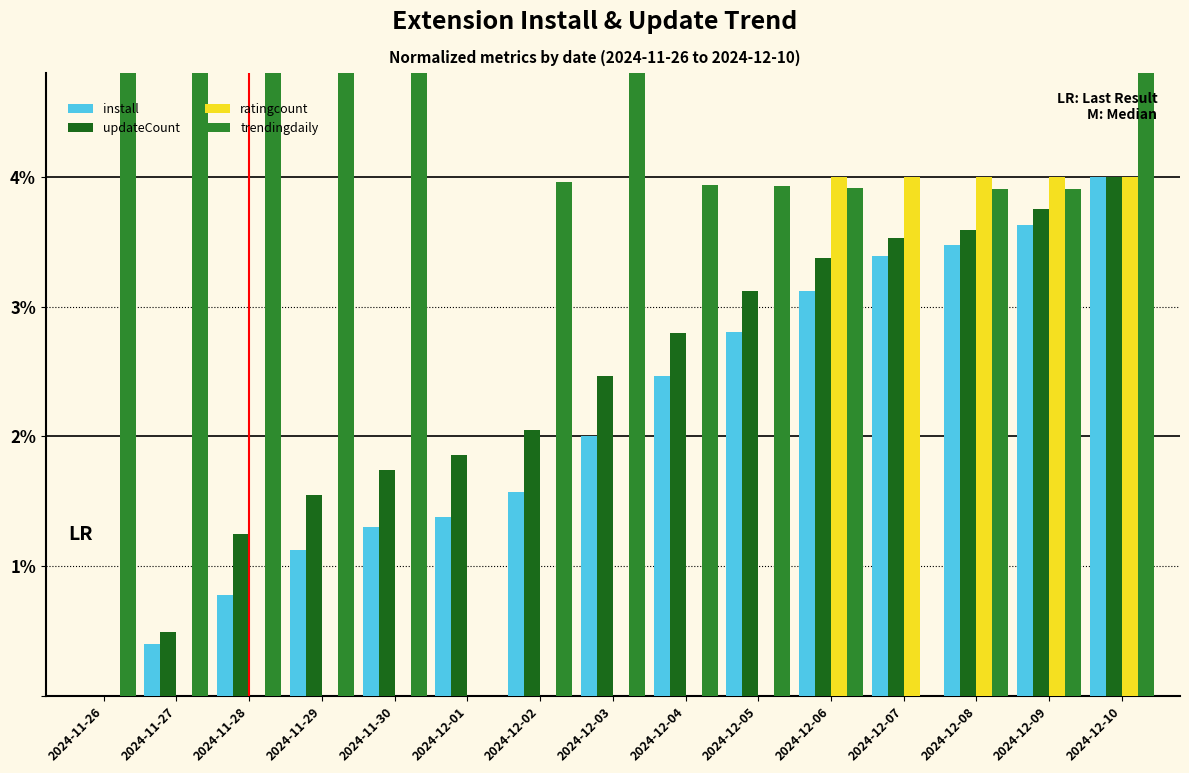

Rank the categories by updateCount value from lowest to highest.

2024-11-26, 2024-11-27, 2024-11-28, 2024-11-29, 2024-11-30, 2024-12-01, 2024-12-02, 2024-12-03, 2024-12-04, 2024-12-05, 2024-12-06, 2024-12-07, 2024-12-08, 2024-12-09, 2024-12-10